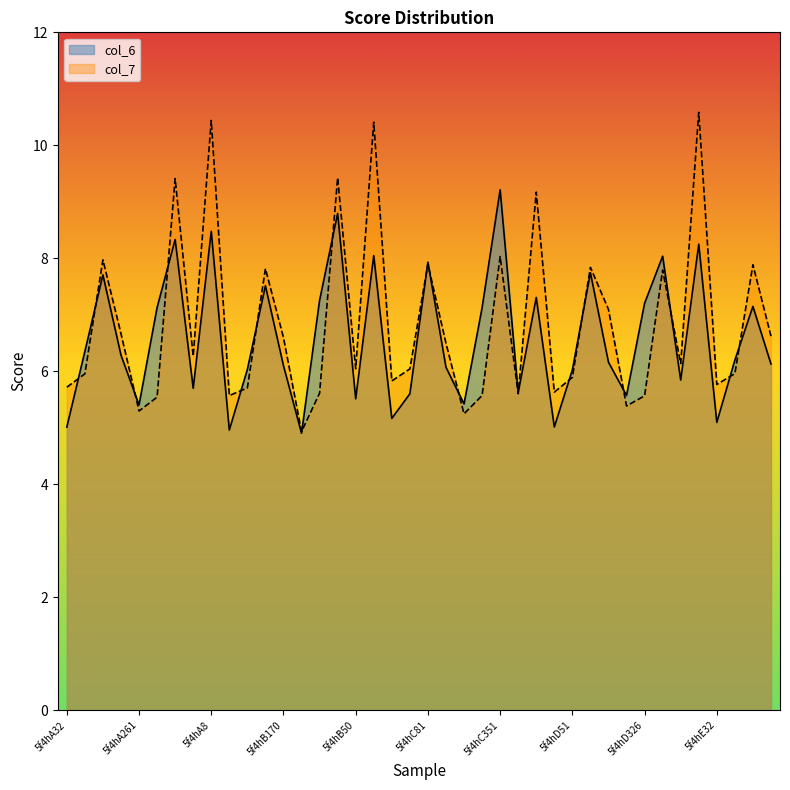

The col_6 series shows 5.1 at 5f4hE32. True or false?

True